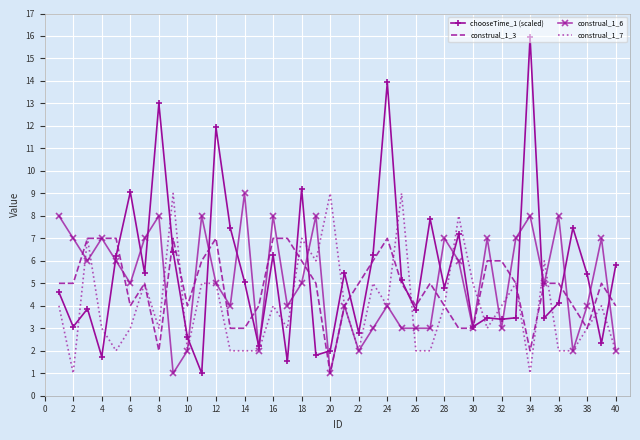

What is the smallest value displayed?

1.0